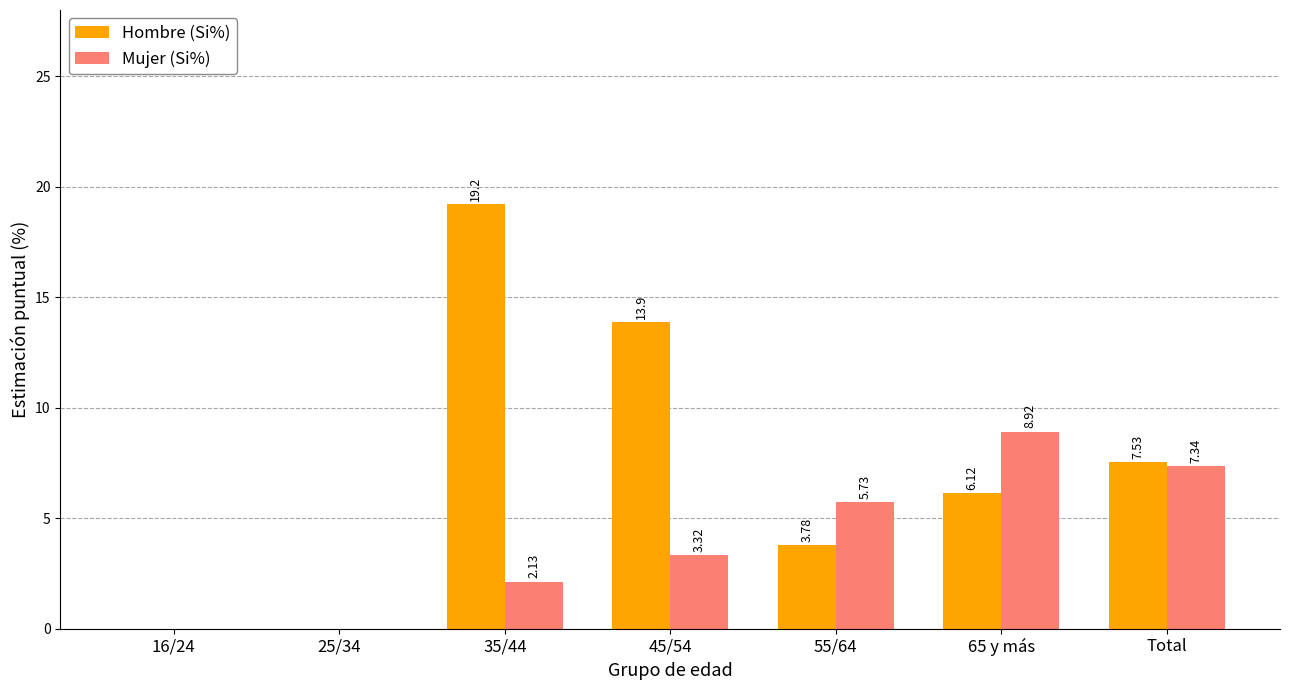

Which series changed the most between 16/24 and 45/54?

Hombre (Si%)